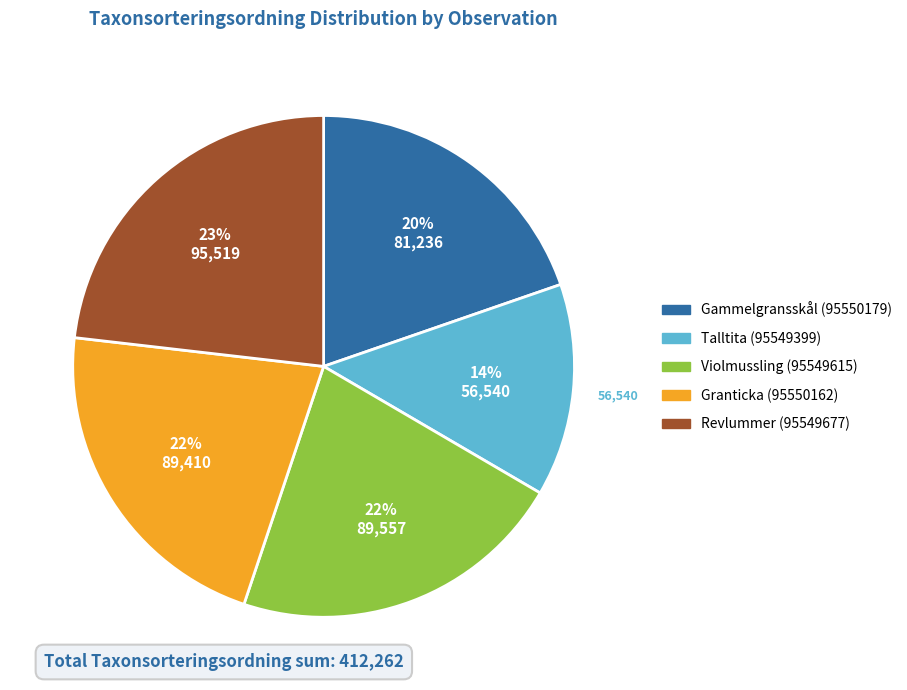

Does any single category account for the majority?

No